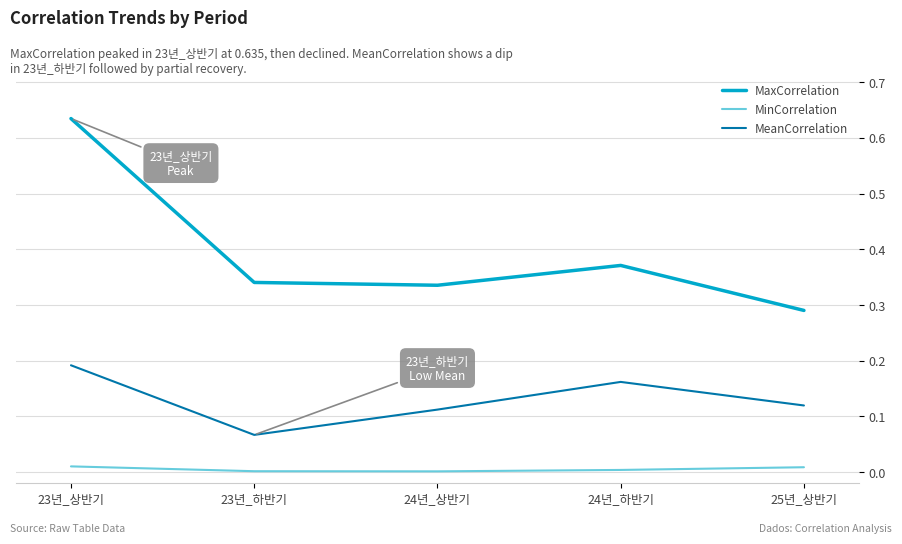

The value of MinCorrelation at 24년_하반기 is 0.0. True or false?

True